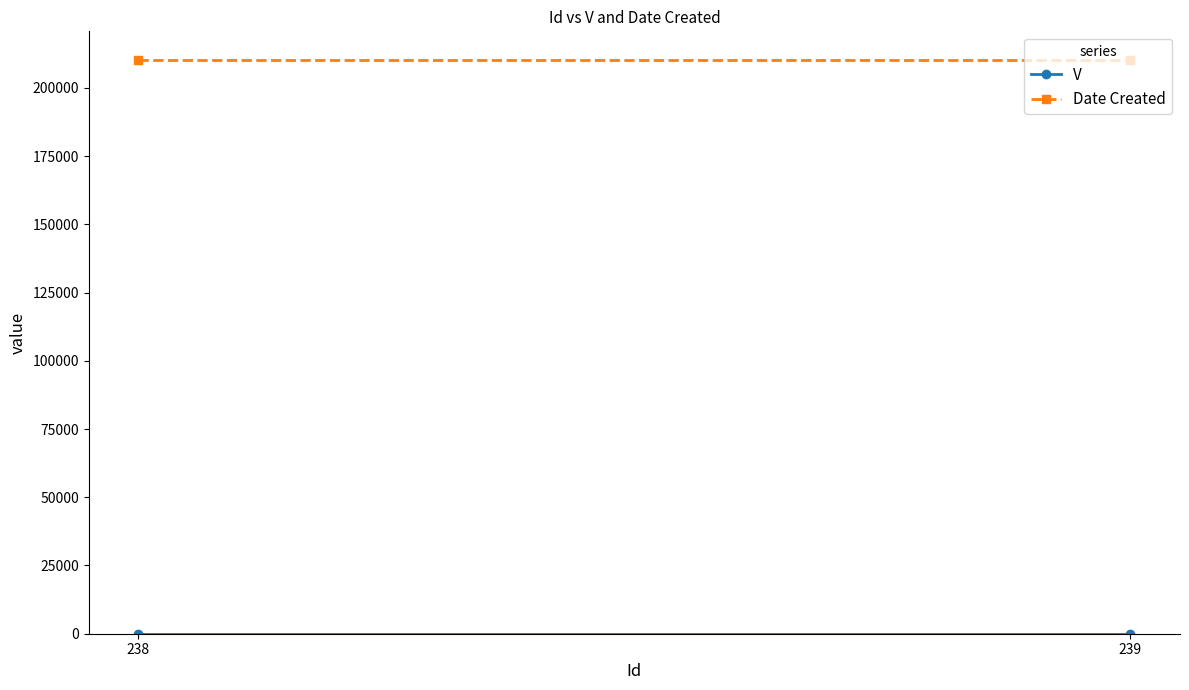

Reading right to left, transcribe all the data shown in this chart.

V: 1	1
Date Created: 210218	210218